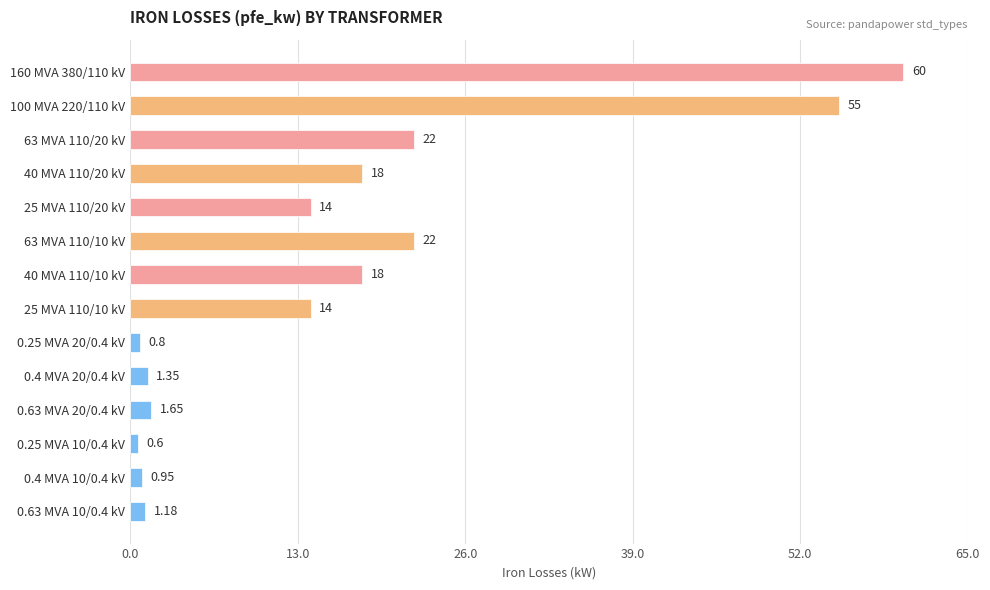

What is the average value?

16.4